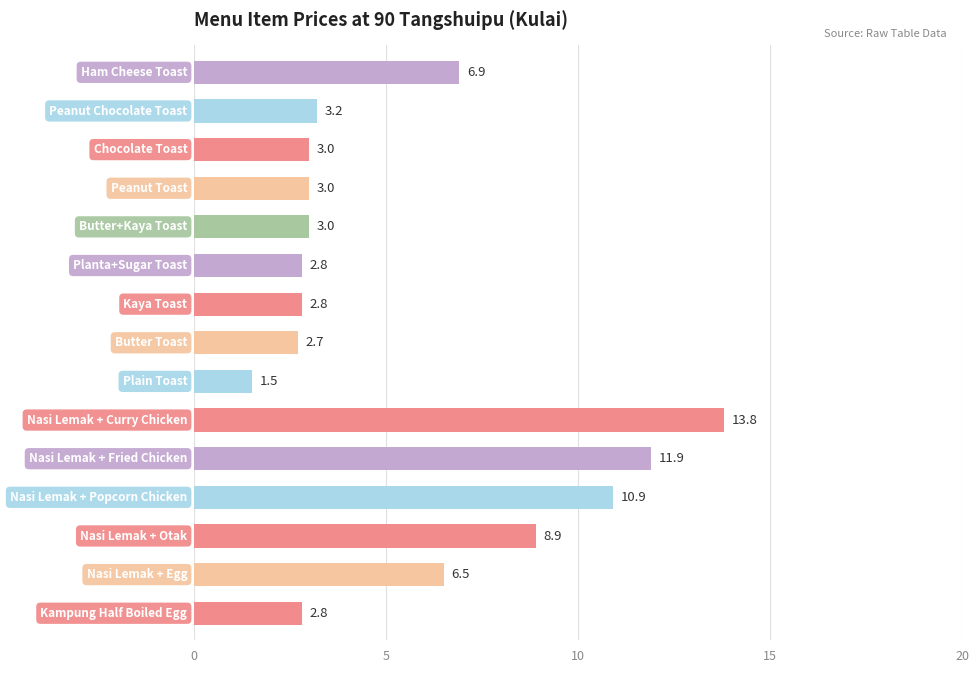

Does the chart contain stacked bars?

No